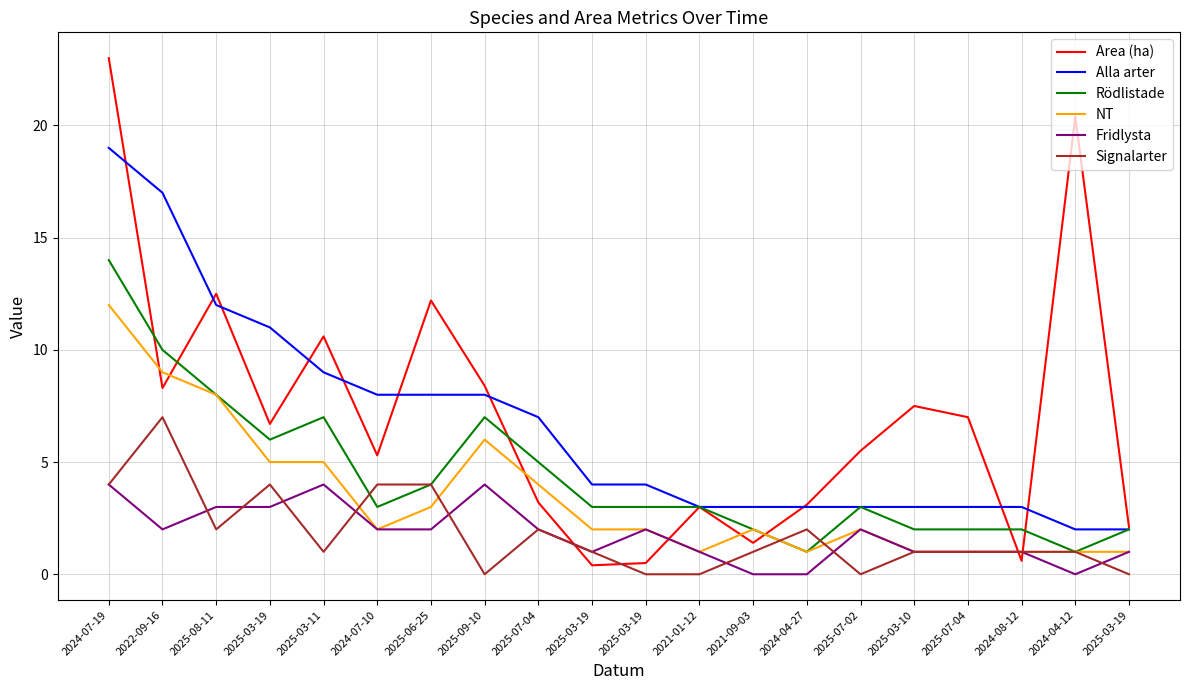

True or false: Rödlistade has a value of 3.0 at 2025-03-19.

True